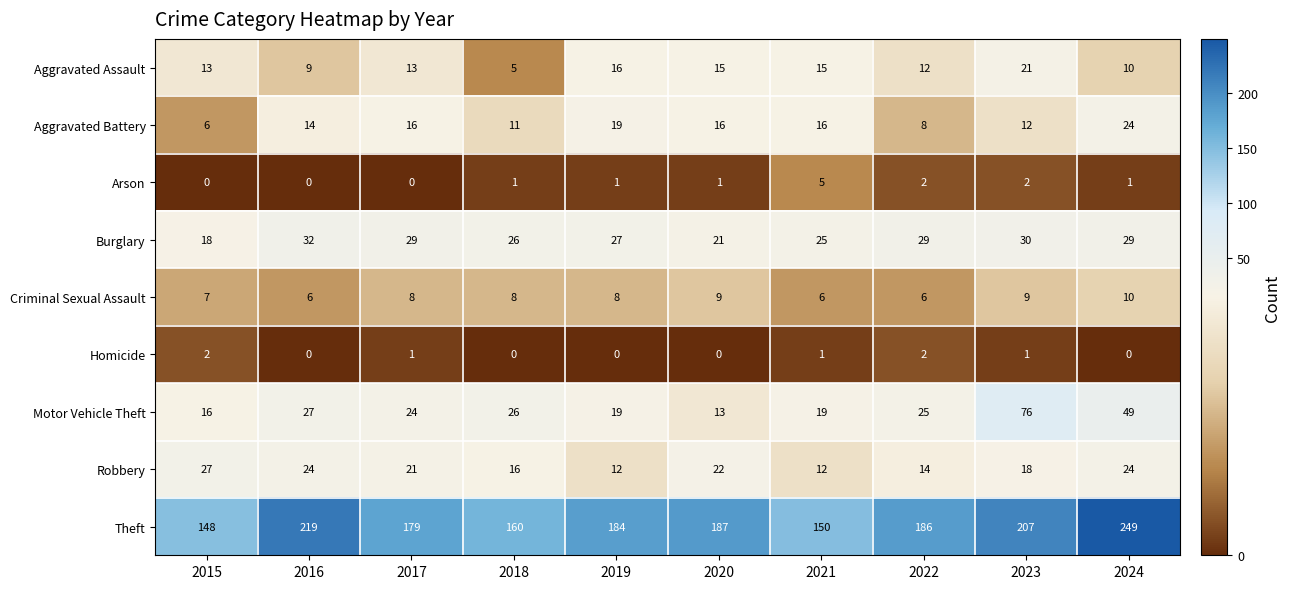

How many data points does each series have?

10